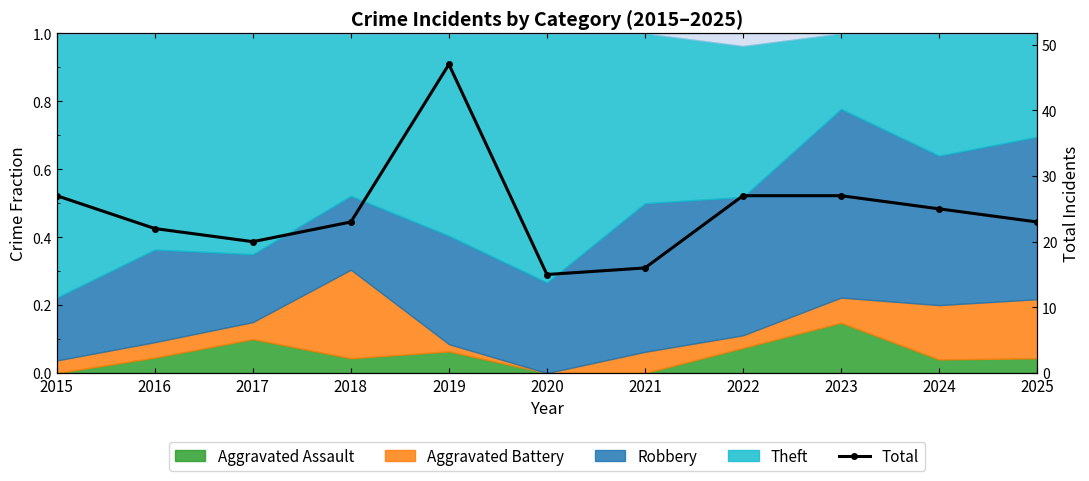

At which label does the data first exceed 23?

2015